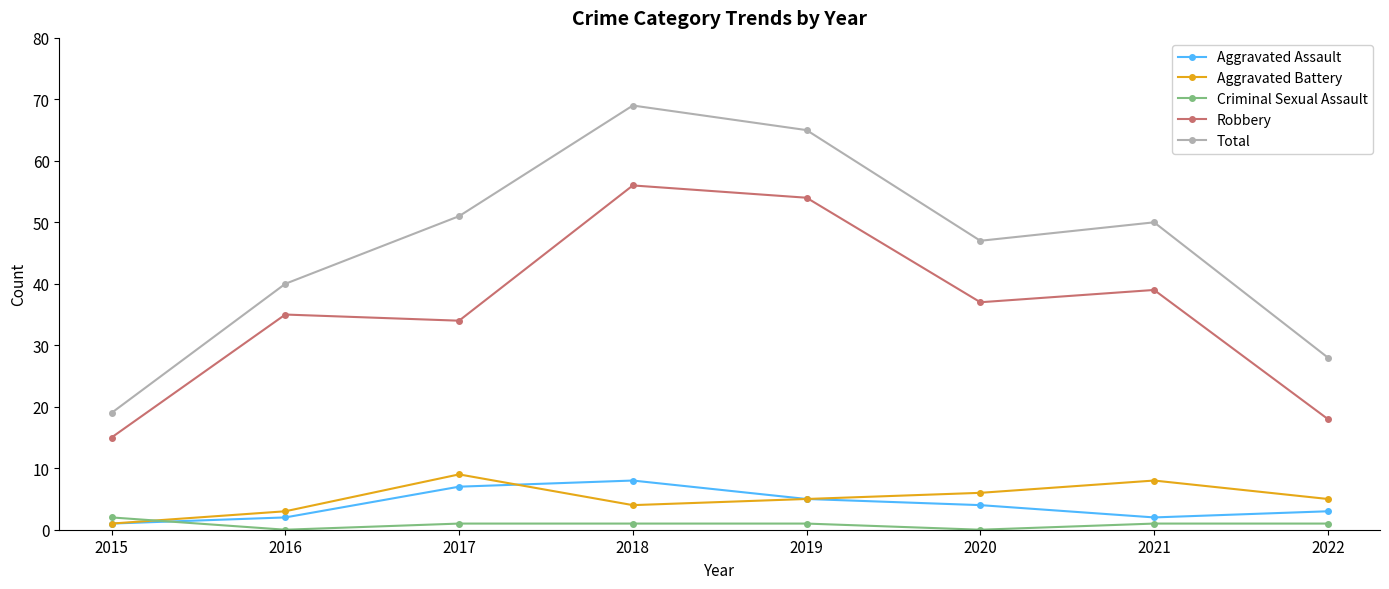

At which label does Total reach its minimum?

2015